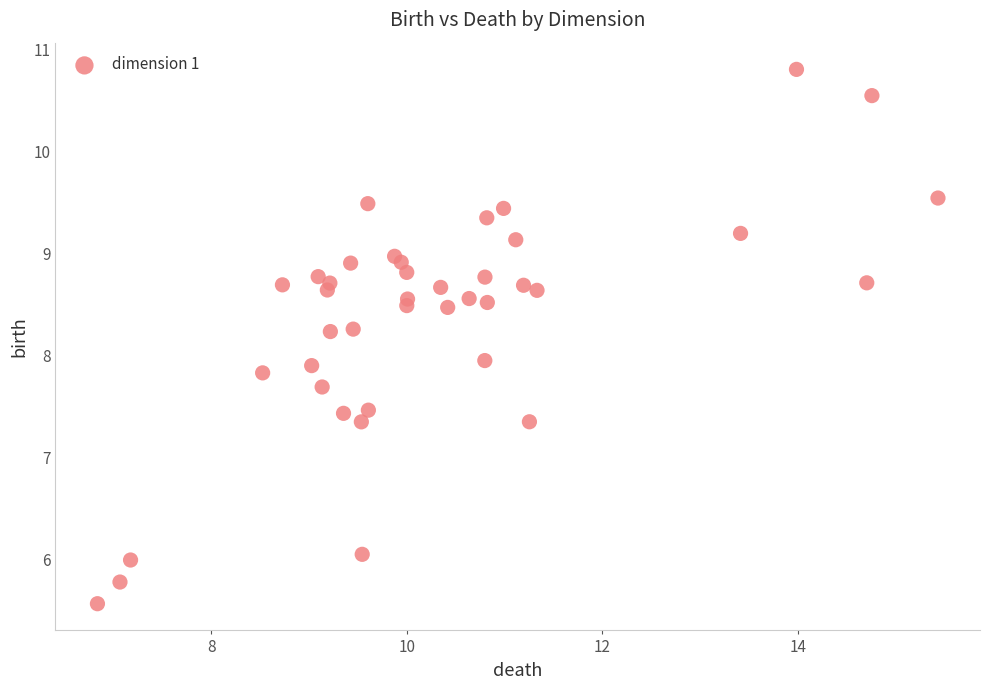

What is the range of X values (max minus min)?

8.6